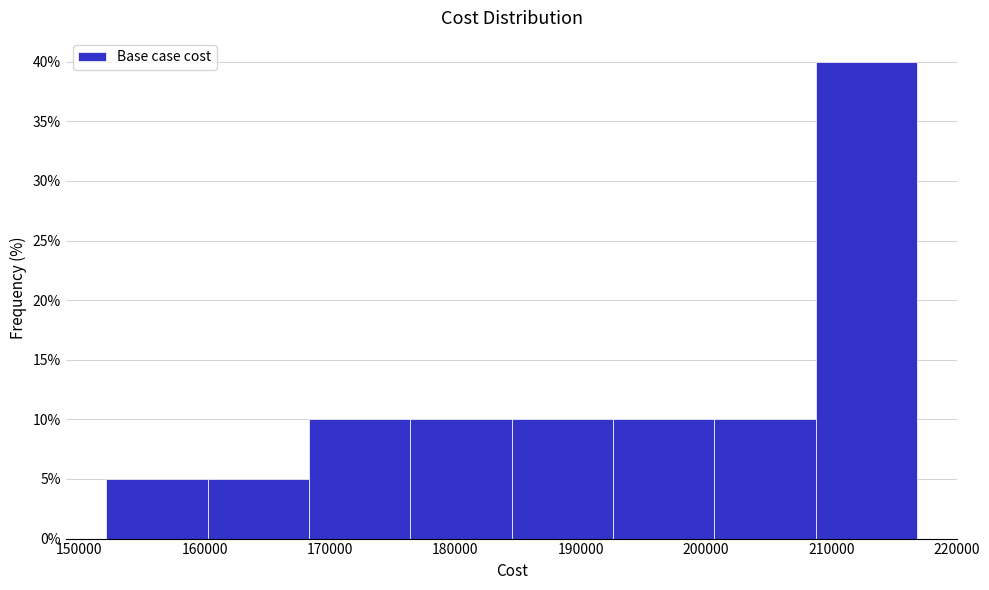

Reading left to right, list every bar in this chart as the range it spans on the x-axis followed by its height. Neither the bar edges nor the heights are printed on the chart, so give them approximately, as read against the axes.

152000 to 160000: 5
160000 to 168000: 5
168000 to 176000: 10
176000 to 184000: 10
184000 to 193000: 10
193000 to 201000: 10
201000 to 209000: 10
209000 to 217000: 40